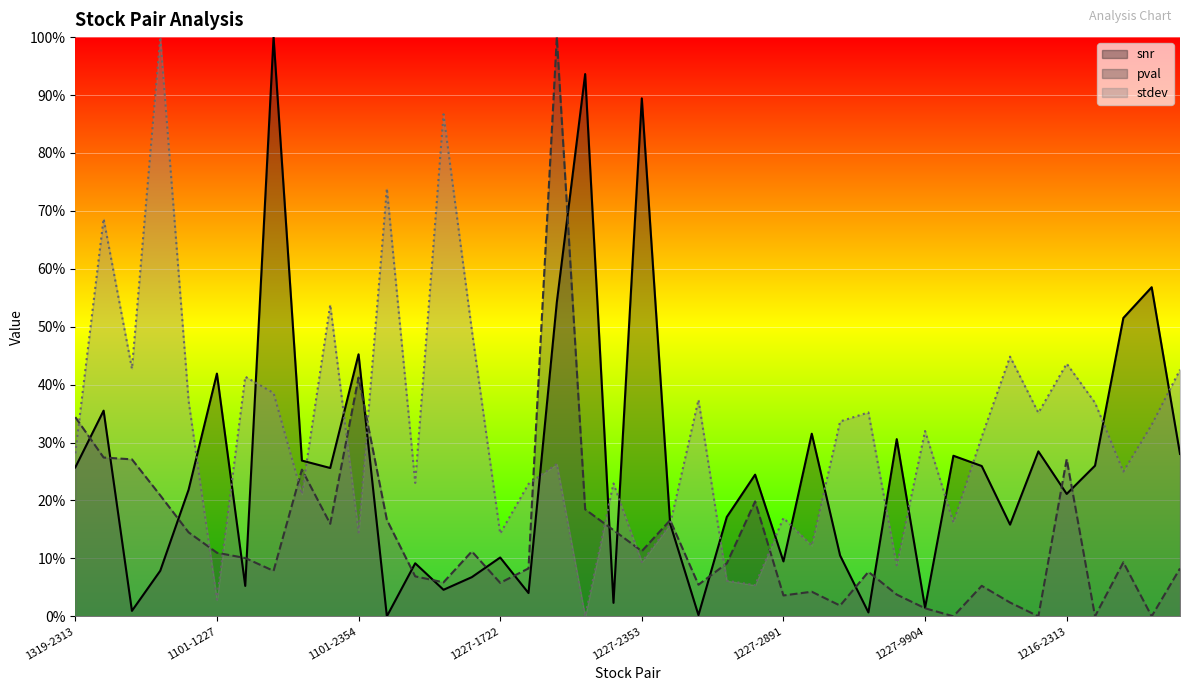

What are all the series names shown in the legend?

snr, pval, stdev